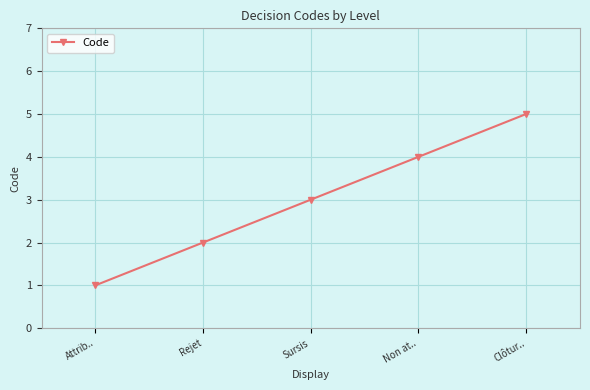

Reading left to right, list all the values displayed in this chart.

Attrib..=1	Rejet=2	Sursis=3	Non at..=4	Clôtur..=5